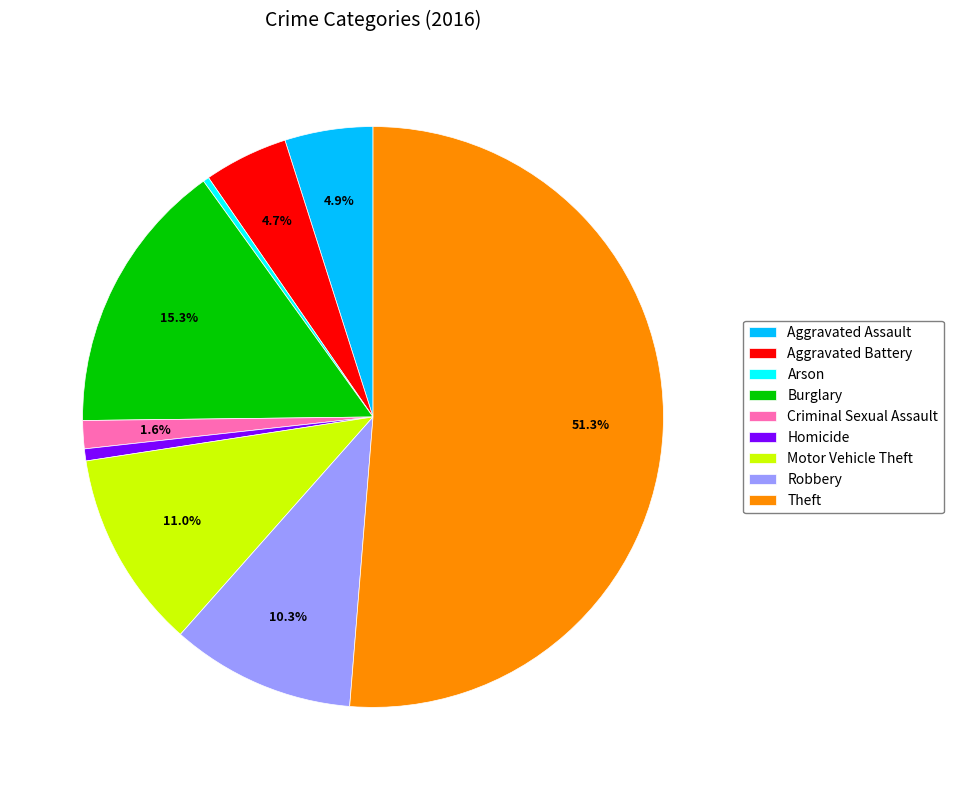

The Robbery slice represents 20% of the pie. True or false?

False